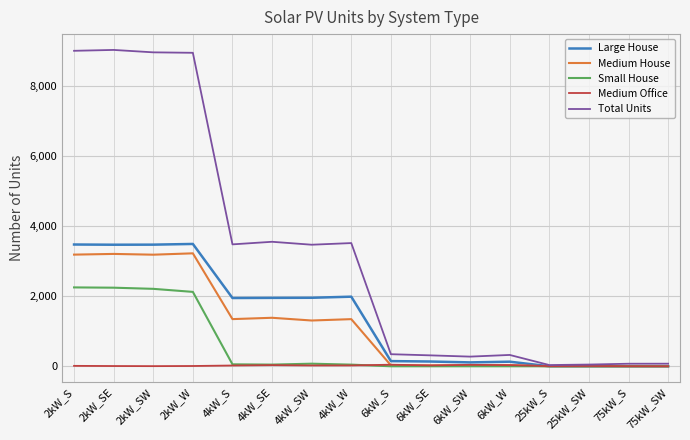

At which label is Large House closest to 1748?

4kW_S